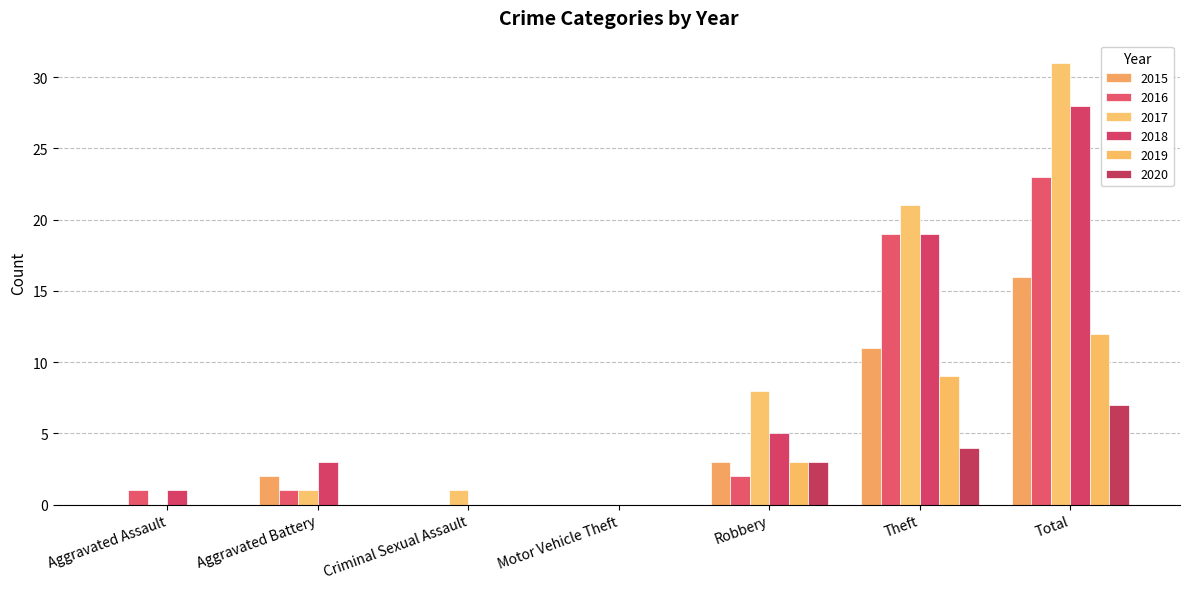

What is the label of the 1st bar from the right?

Total